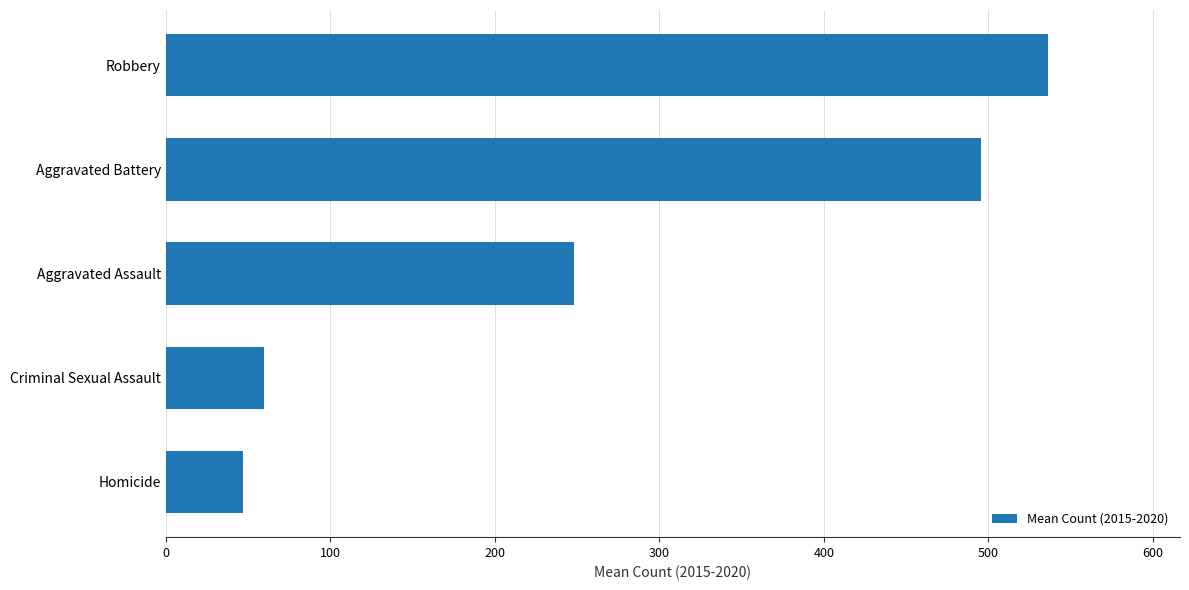

Count the number of categories in the chart.

5